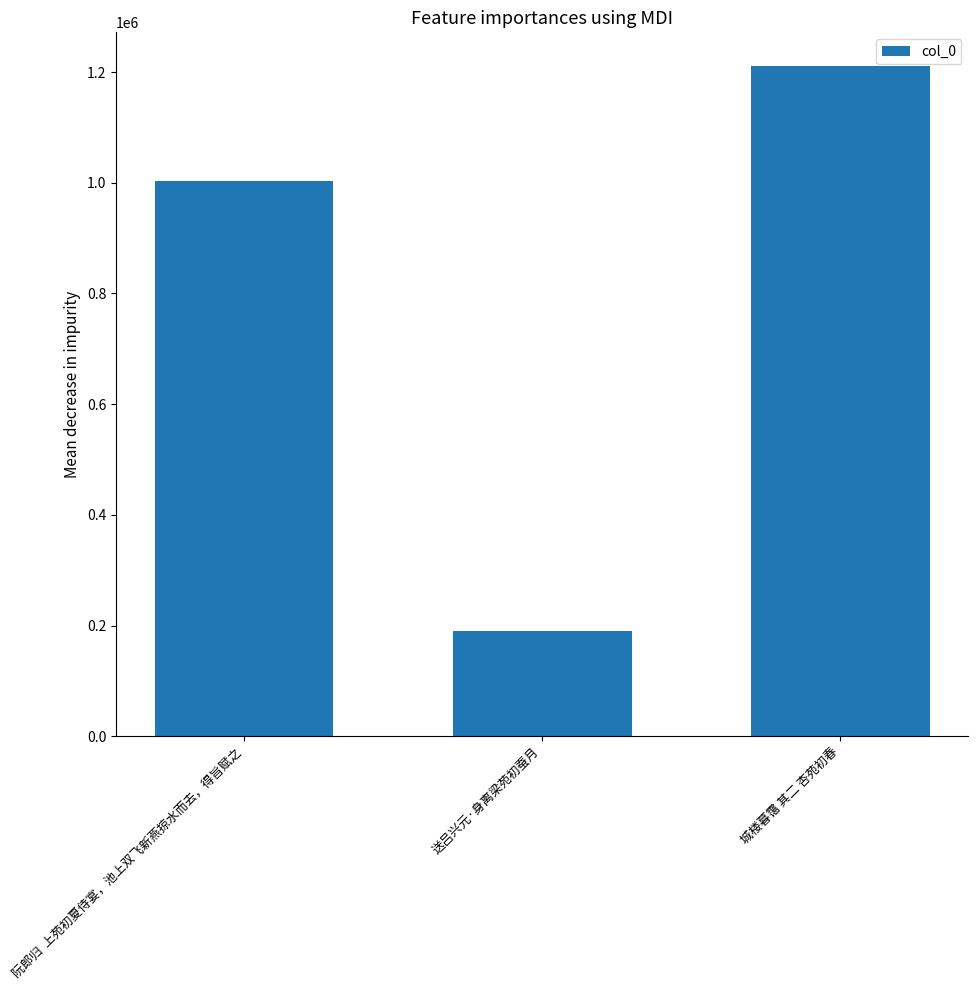

Rank the categories by value from highest to lowest.

城楼暮霭 其二 杏苑初春, 阮郎归  上苑初夏侍宴，池上双飞新燕掠水而去，得旨赋之, 送吕兴元·身离梁苑初蚕月